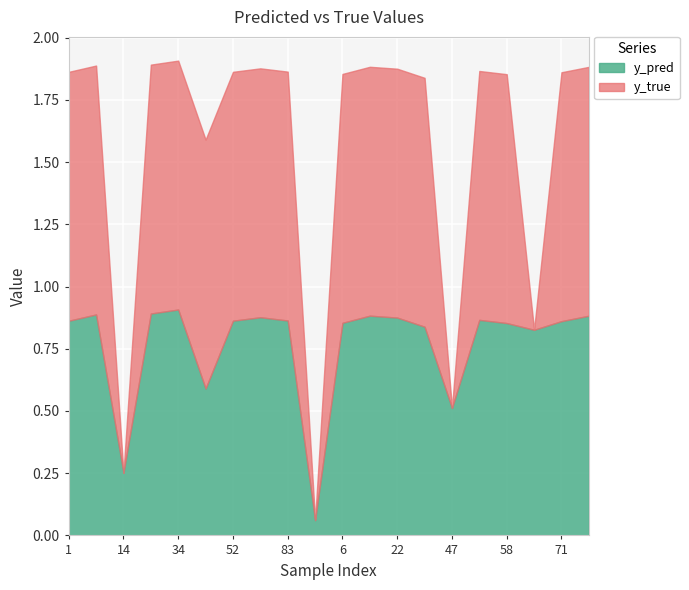

Which label corresponds to the largest value in the chart?

1